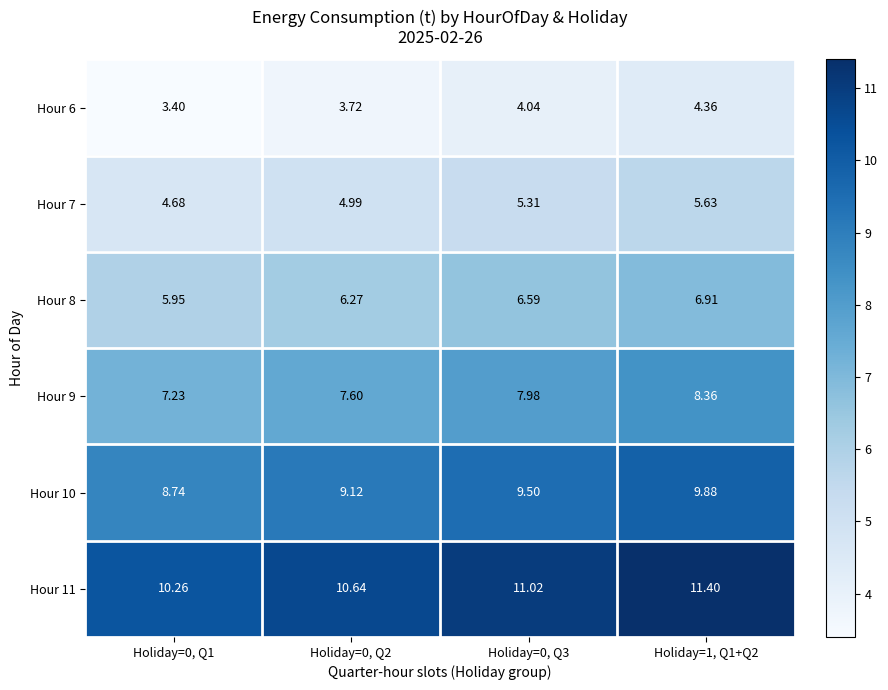

Rank the series at Holiday=0, Q3 from lowest to highest value.

Hour 6, Hour 7, Hour 8, Hour 9, Hour 10, Hour 11